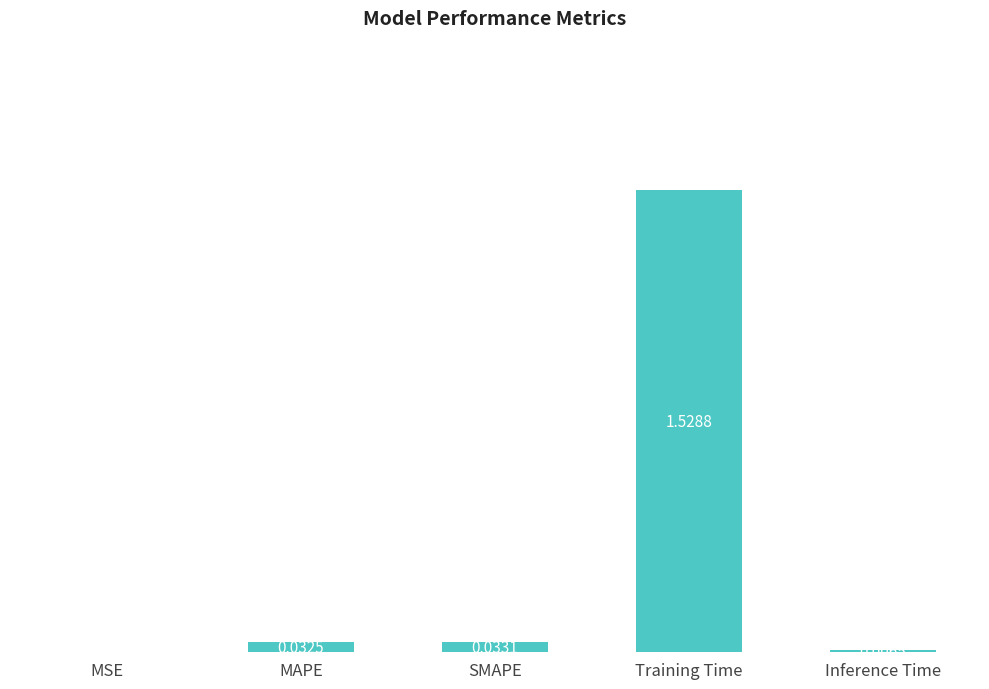

Which has a higher value, MAPE or MSE?

MAPE